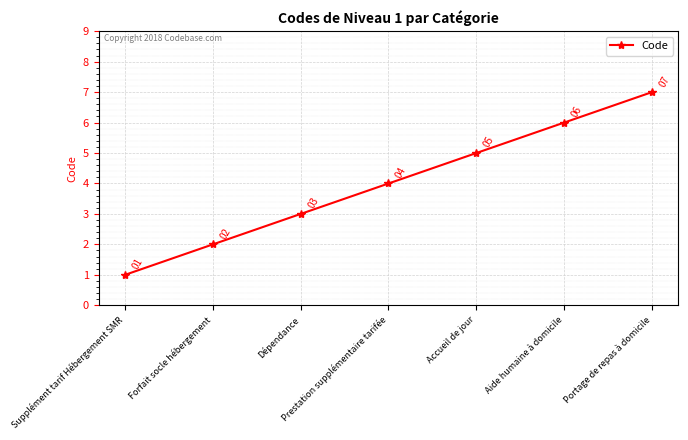

What position from the right is Dépendance?

5